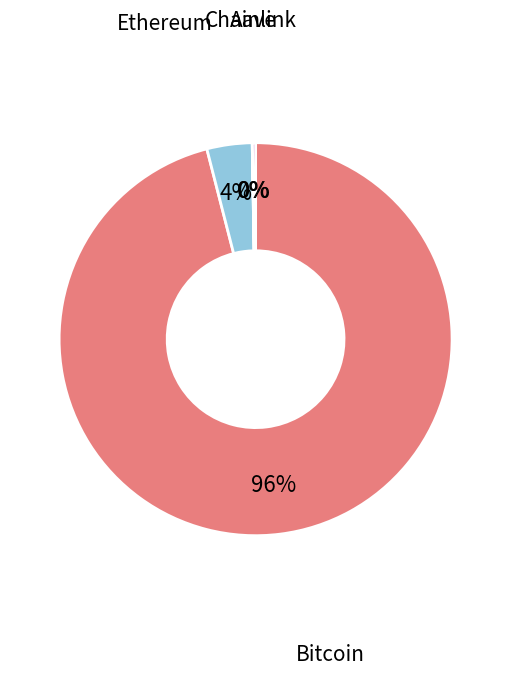

To the nearest percent, what is the average slice percentage?

25%